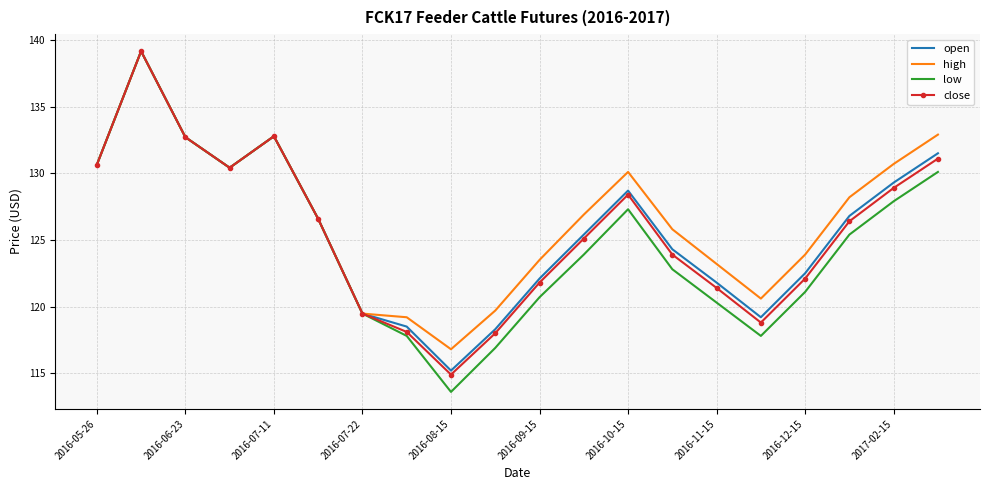

What is the smallest value displayed?

113.6